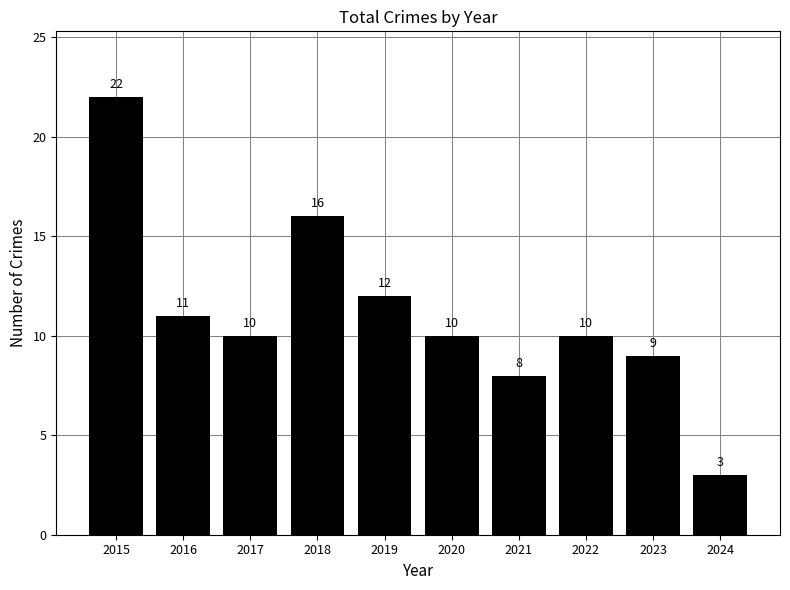

What is the minimum value shown in the chart?

3